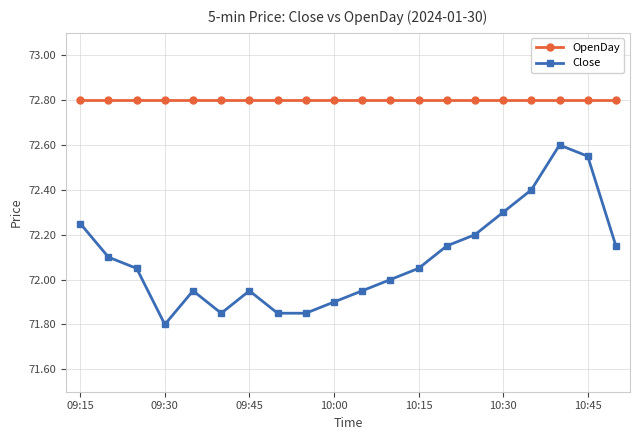

True or false: Close has more than 2 interior local peaks.

True